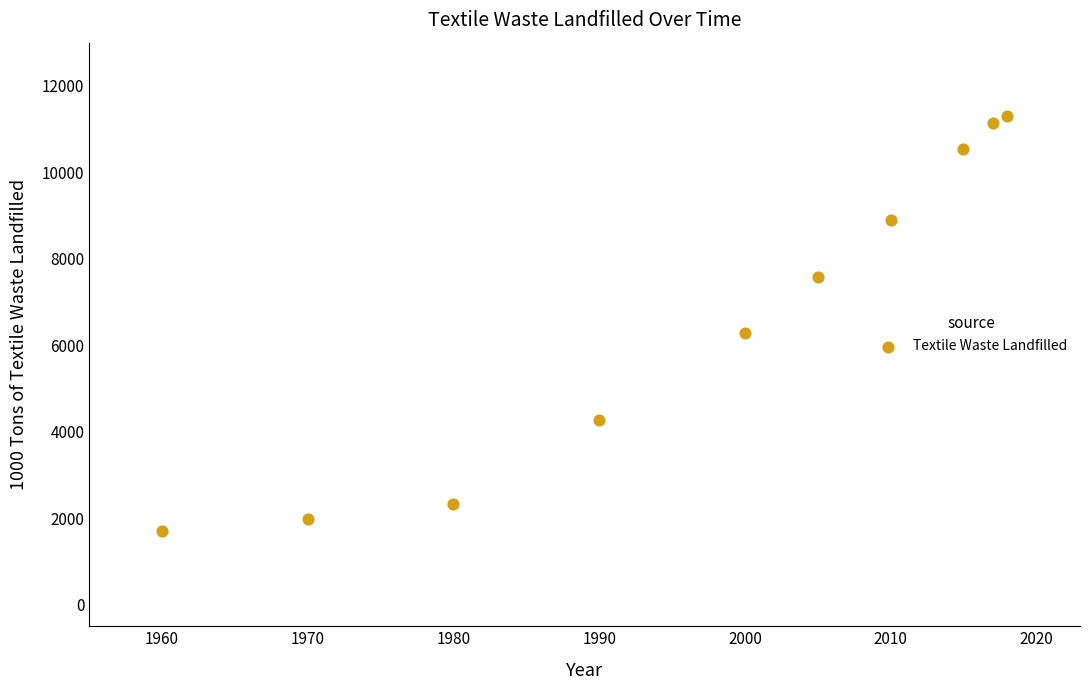

What Y value in the scatter plot is closest to 6505?

6280